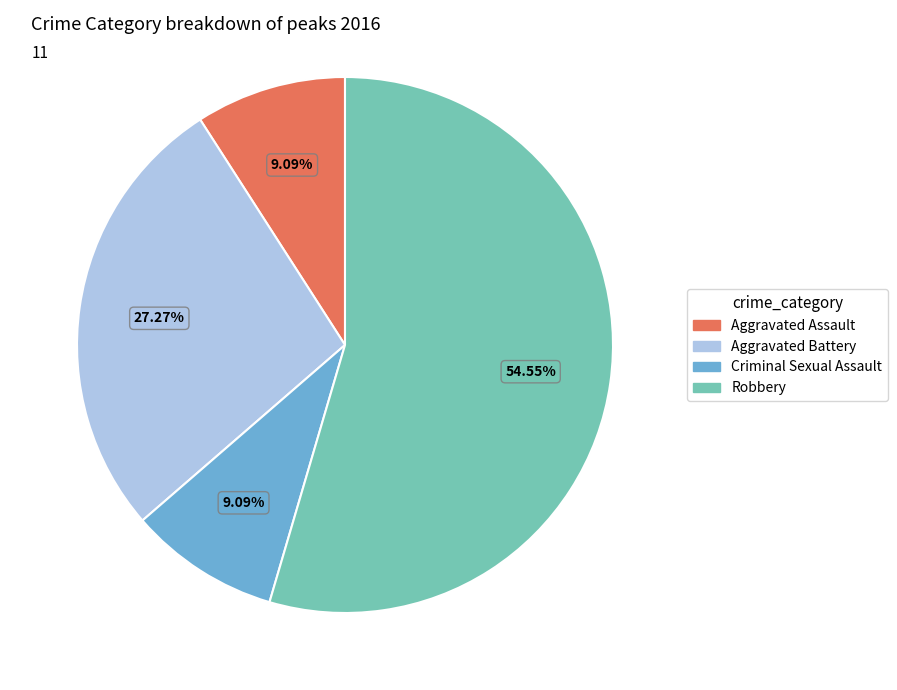

To the nearest percent, what portion does Aggravated Assault represent?

9%